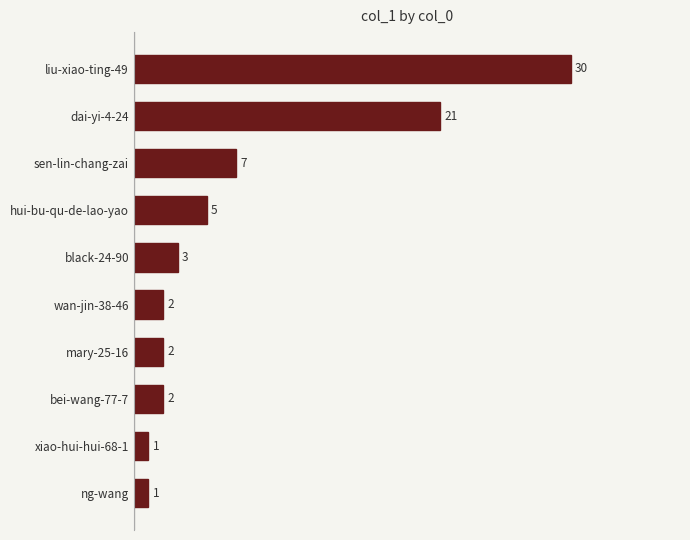

Which category has the highest value across all series?

liu-xiao-ting-49